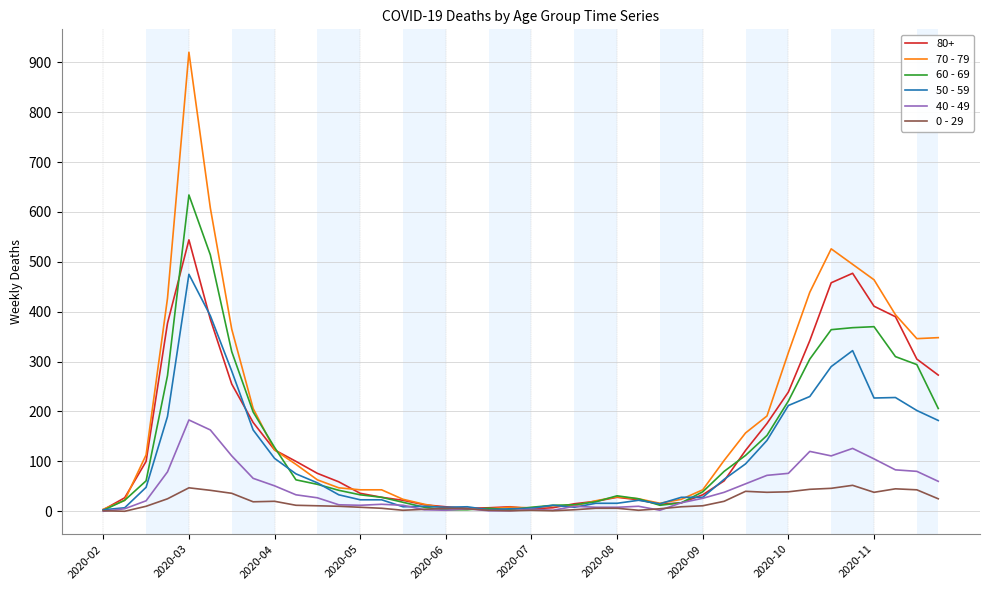

Which series has the largest range (max minus min)?

70 - 79